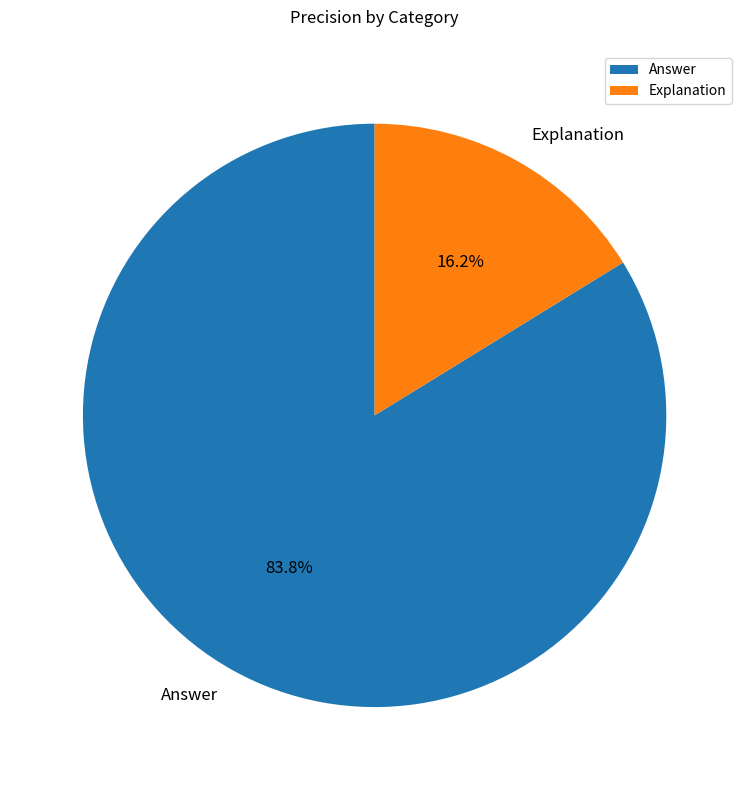

What is the largest slice in the pie chart?

Answer